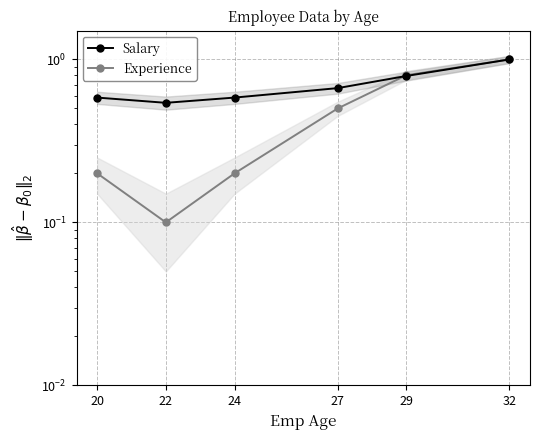

True or false: Salary has more than 1 interior local peaks.

False